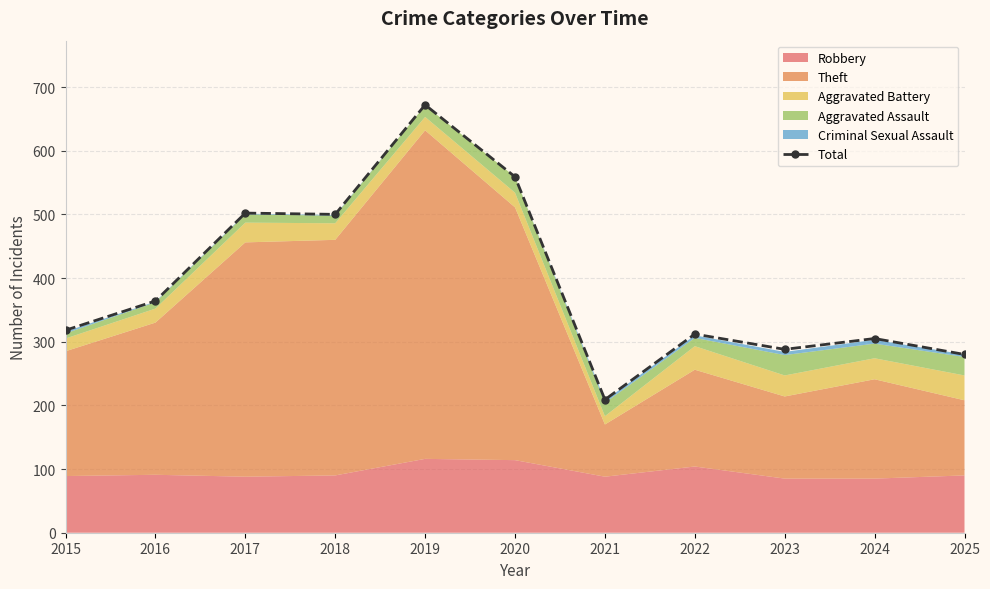

Where is the first local minimum?

2018